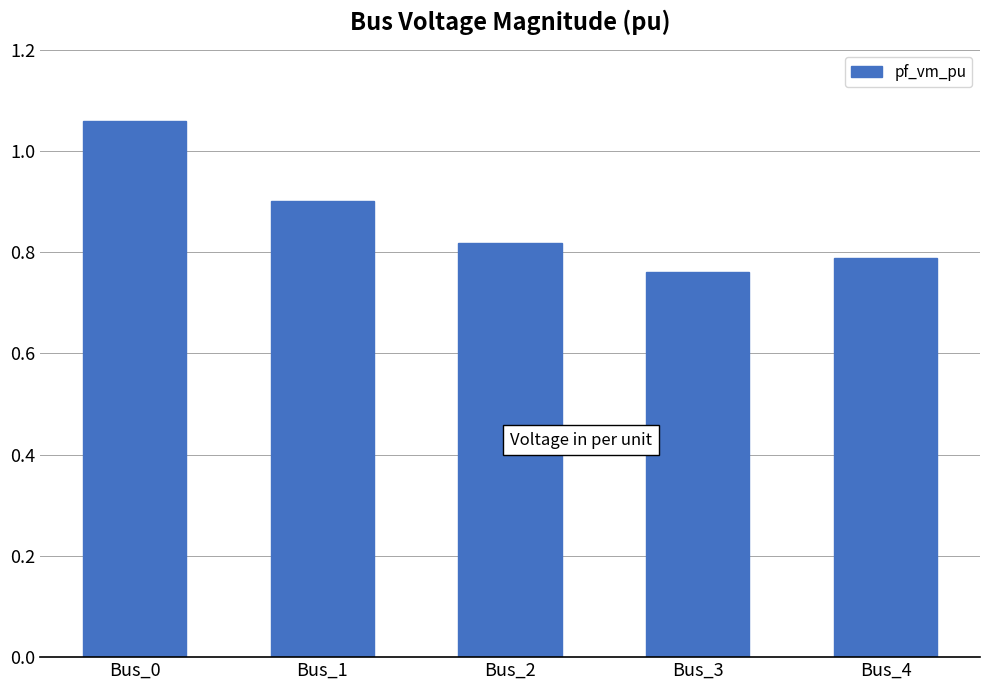

Which category has the highest value across all series?

Bus_0